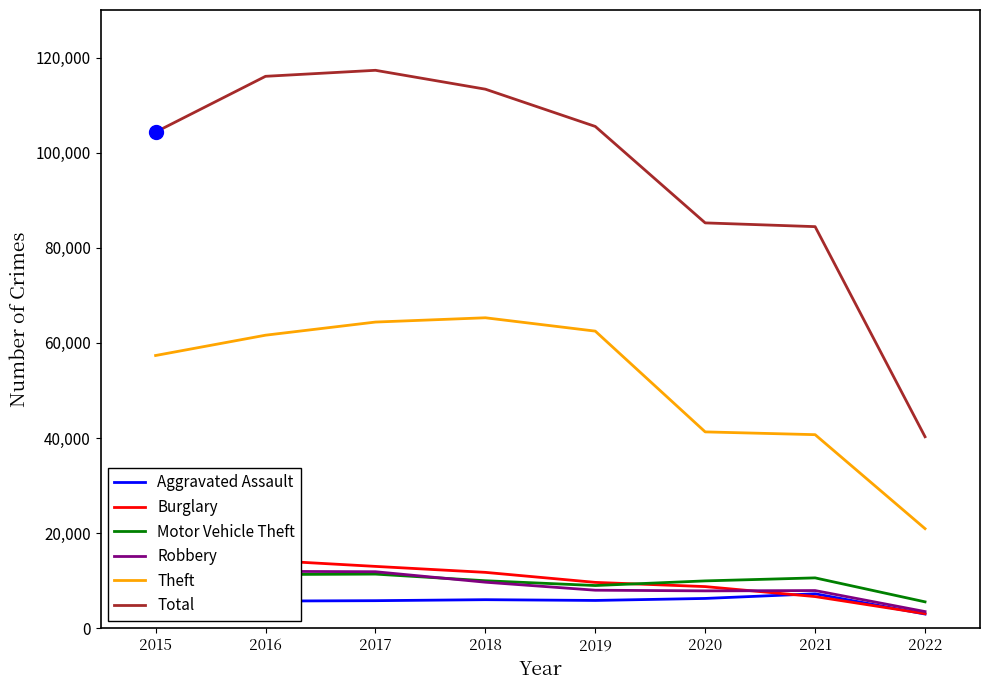

The value of Aggravated Assault at 2020 is 6263. True or false?

True